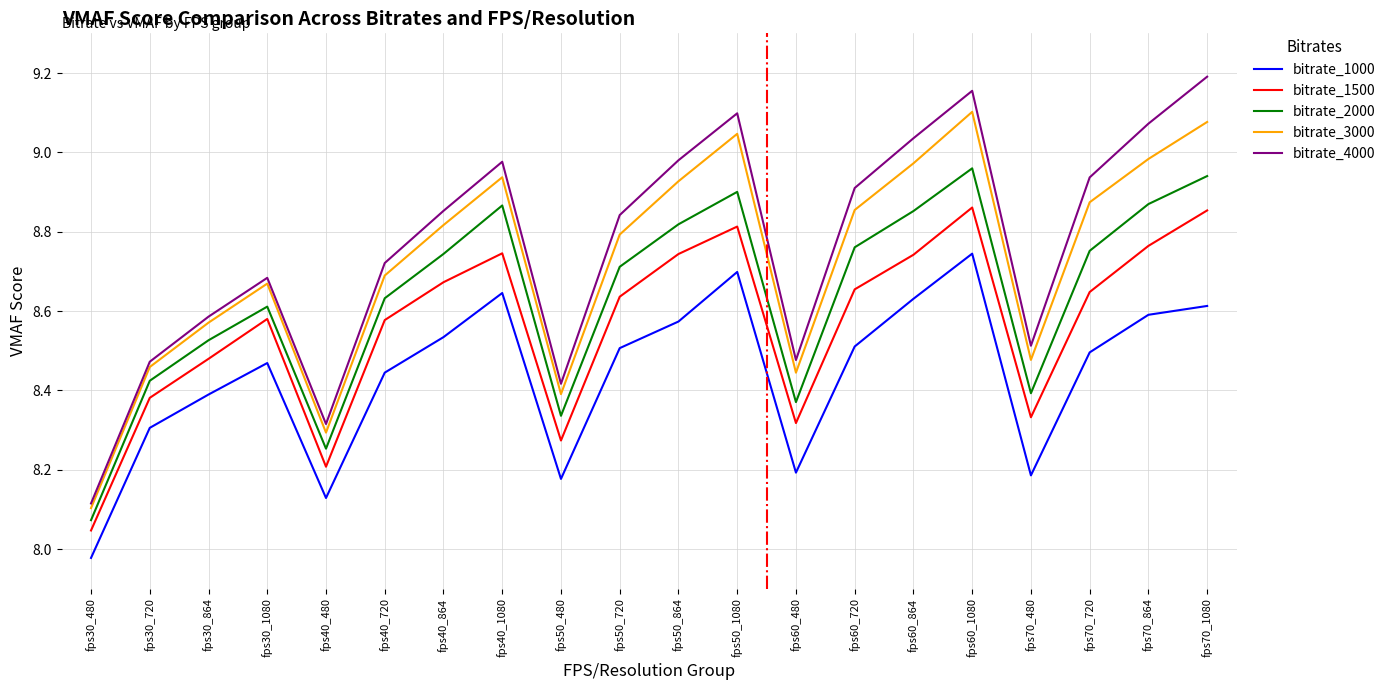

At which category does bitrate_2000 reach its first local peak?

fps30_1080